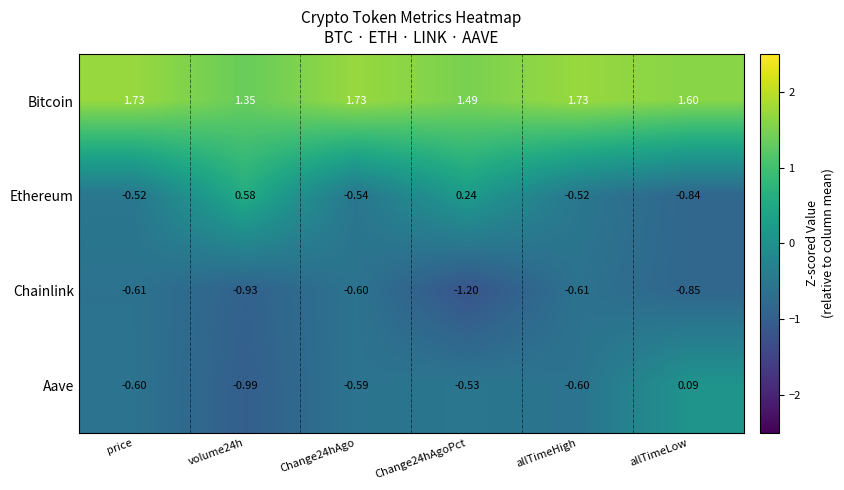

Which series has the largest total across all categories?

Bitcoin